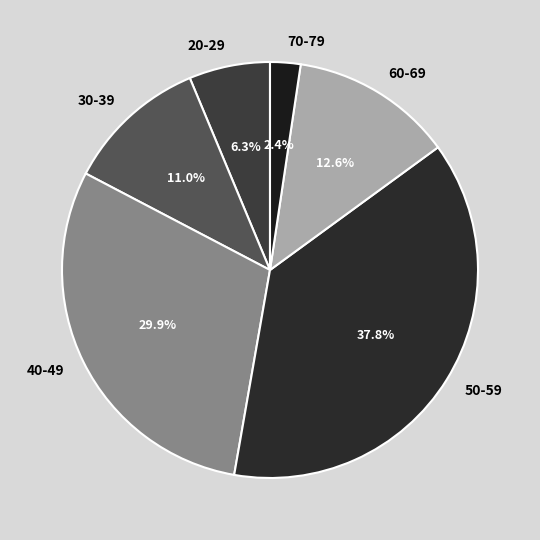

Does 70-79 represent more than half of the total?

No